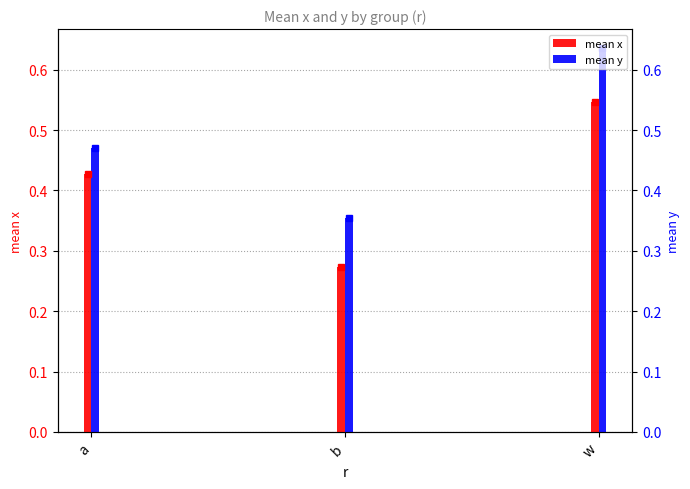

Rank the series by their maximum value, from lowest to highest.

mean x, mean y